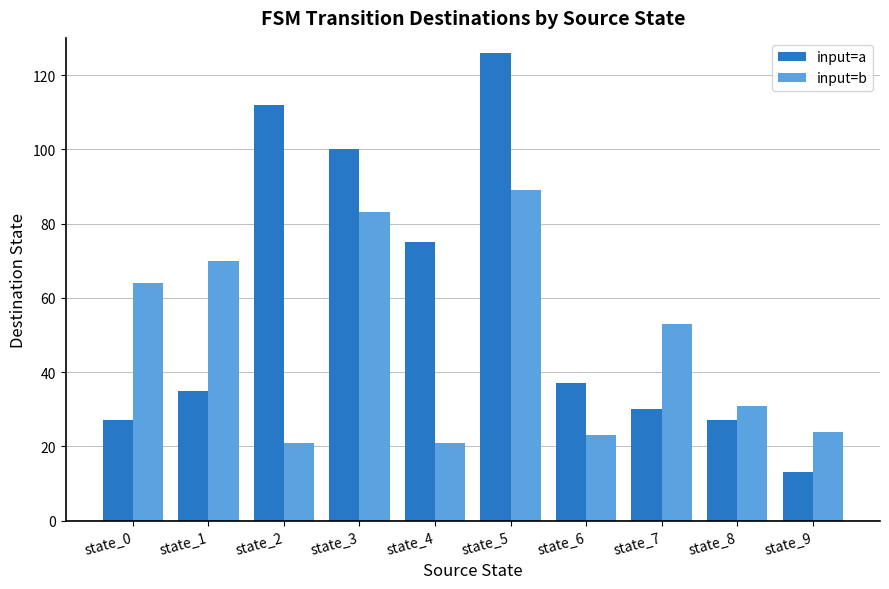

How many values in the input=a series are below 37?

5